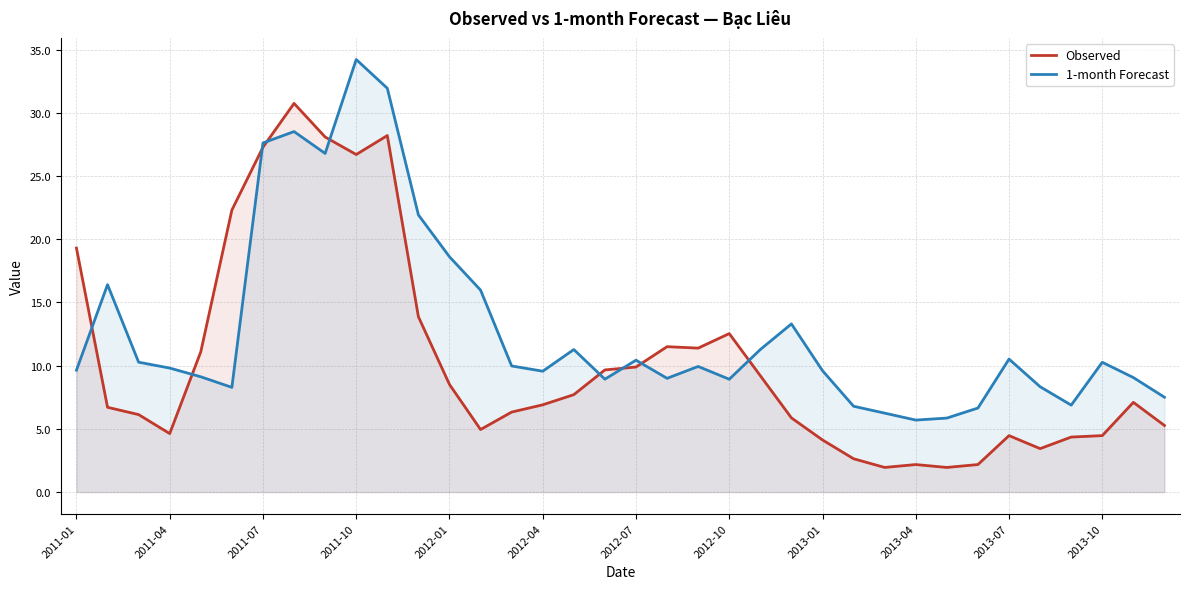

What are all the series names shown in the legend?

Observed, 1-month Forecast